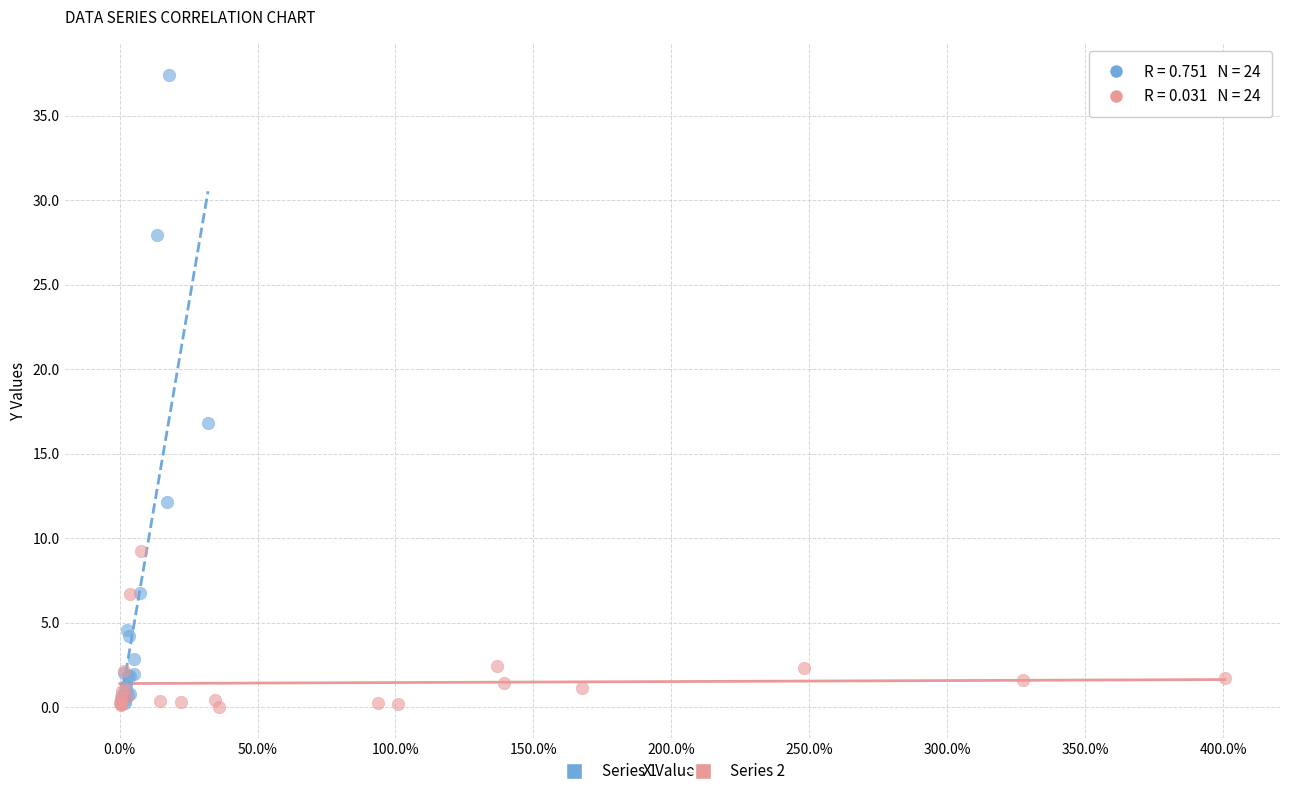

Which series reaches the maximum Y coordinate?

Series 1